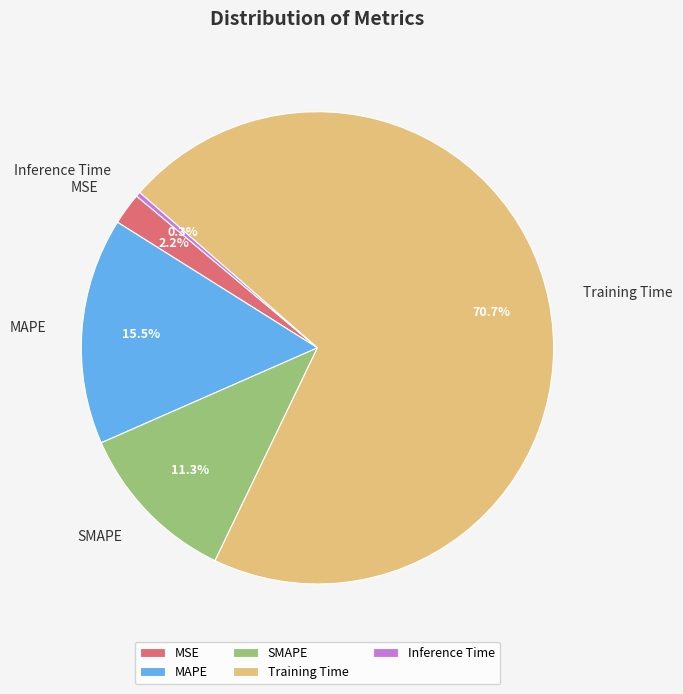

What portion of the pie excludes Inference Time?

99.7%